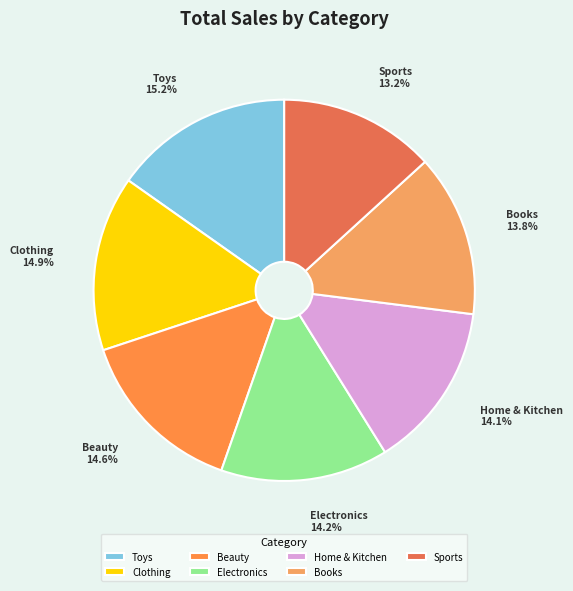

Which category has the smallest portion of the pie?

Sports